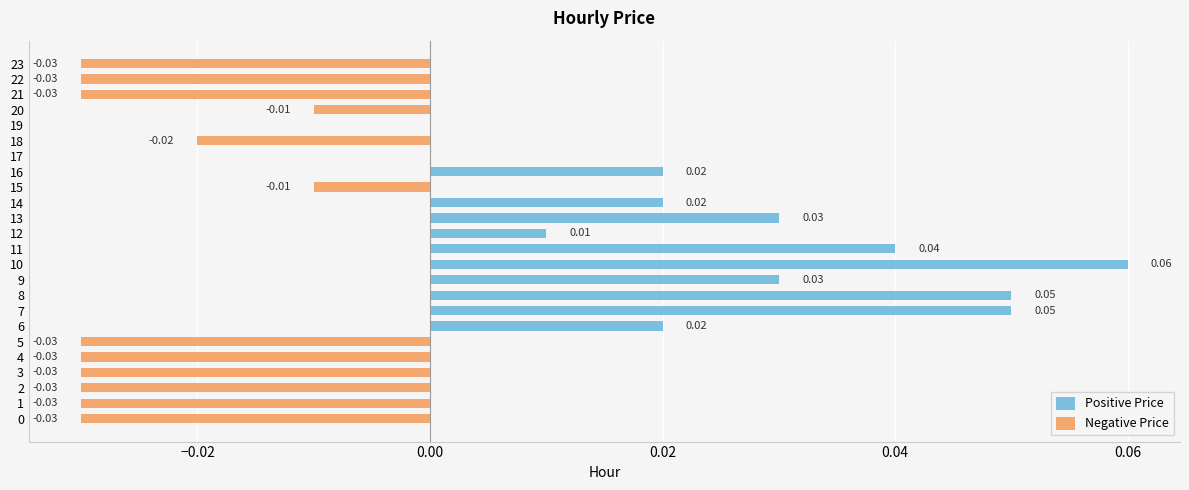

List the series in order of their overall mean, lowest first.

Negative Price, Positive Price